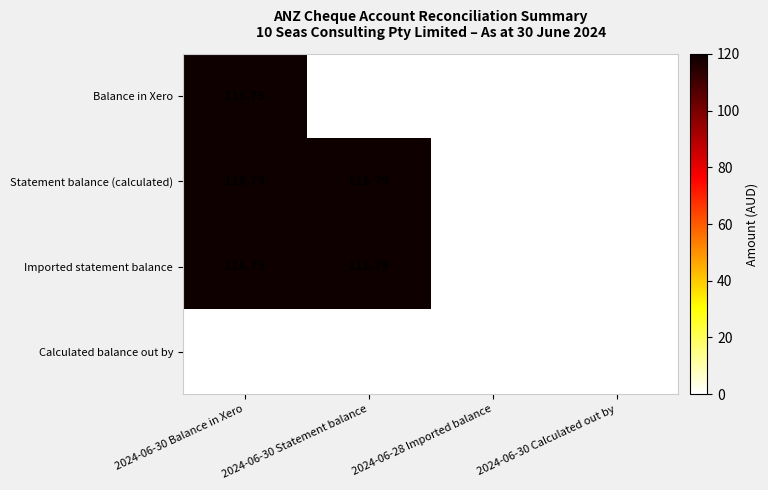

How many distinct data groups are displayed?

4